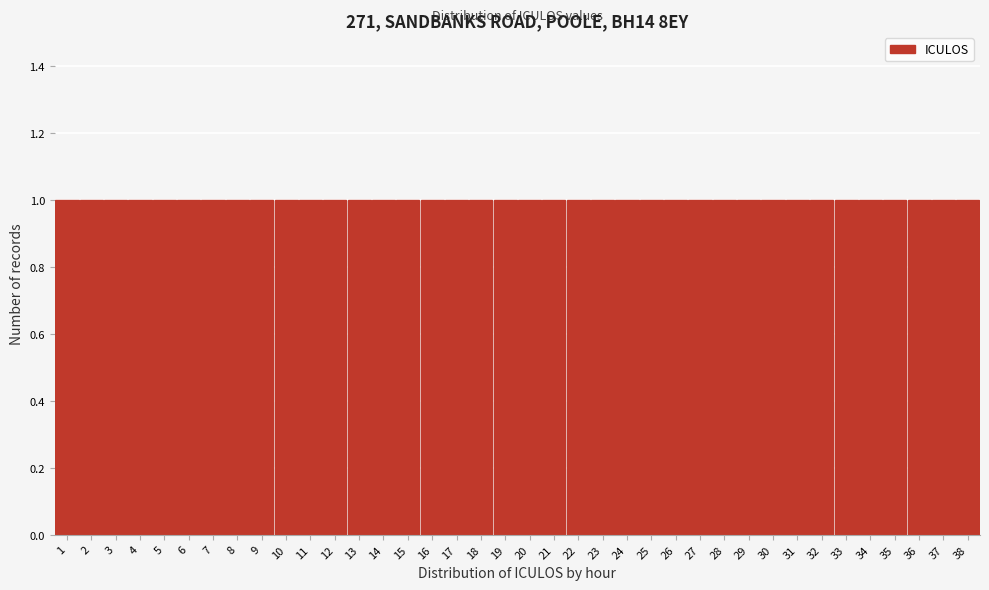

Reading left to right, list every bar in this chart as the range it spans on the x-axis followed by its height. The values are not printed on the chart, so give them approximately, as read against the axis.

0.5 to 1.5: 1
1.5 to 2.5: 1
2.5 to 3.5: 1
3.5 to 4.5: 1
4.5 to 5.5: 1
5.5 to 6.5: 1
6.5 to 7.5: 1
7.5 to 8.5: 1
8.5 to 9.5: 1
9.5 to 10.5: 1
10.5 to 11.5: 1
11.5 to 12.5: 1
12.5 to 13.5: 1
13.5 to 14.5: 1
14.5 to 15.5: 1
15.5 to 16.5: 1
16.5 to 17.5: 1
17.5 to 18.5: 1
18.5 to 19.5: 1
19.5 to 20.5: 1
20.5 to 21.5: 1
21.5 to 22.5: 1
22.5 to 23.5: 1
23.5 to 24.5: 1
24.5 to 25.5: 1
25.5 to 26.5: 1
26.5 to 27.5: 1
27.5 to 28.5: 1
28.5 to 29.5: 1
29.5 to 30.5: 1
30.5 to 31.5: 1
31.5 to 32.5: 1
32.5 to 33.5: 1
33.5 to 34.5: 1
34.5 to 35.5: 1
35.5 to 36.5: 1
36.5 to 37.5: 1
37.5 to 38.5: 1